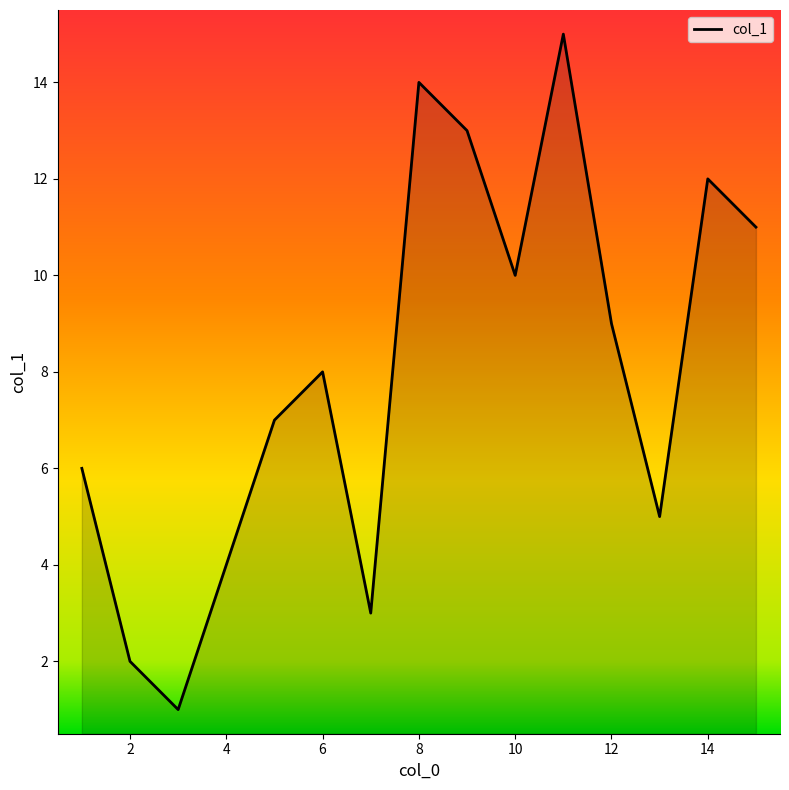

What is the maximum value shown in the chart?

15